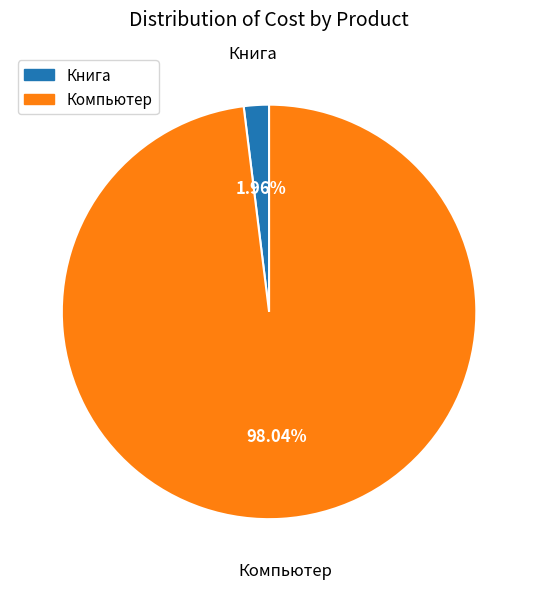

Rank the categories by value from lowest to highest.

Книга, Компьютер